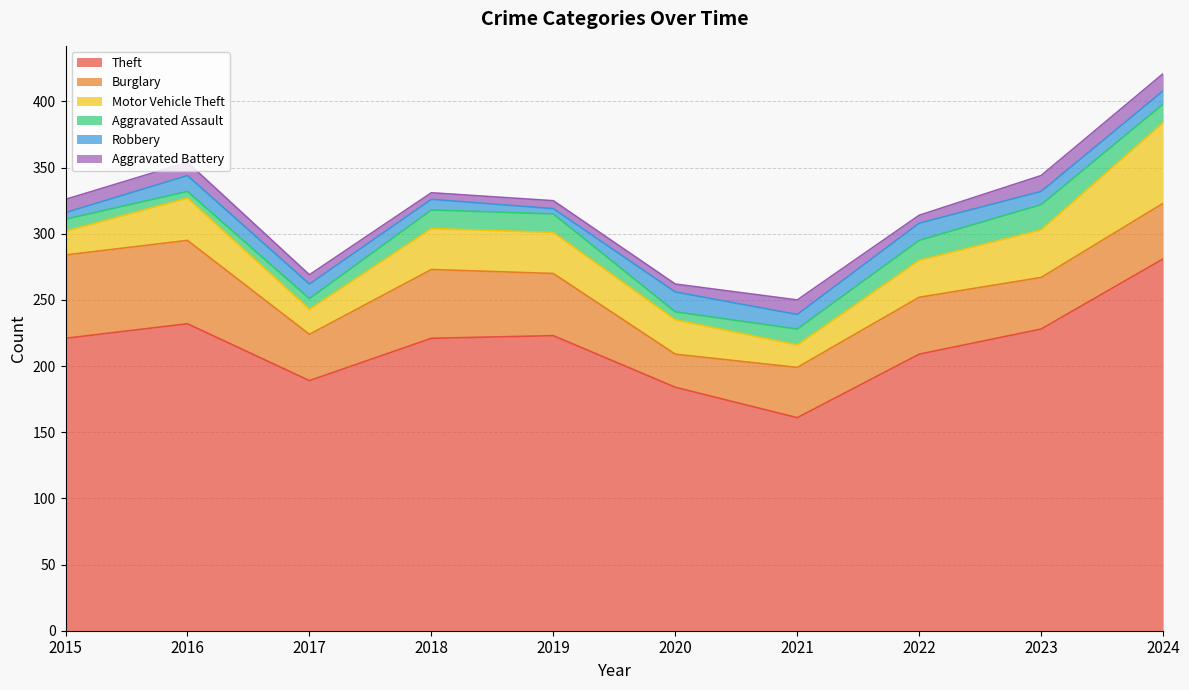

After their last crossing, which series has the higher values: Robbery or Aggravated Assault?

Aggravated Assault